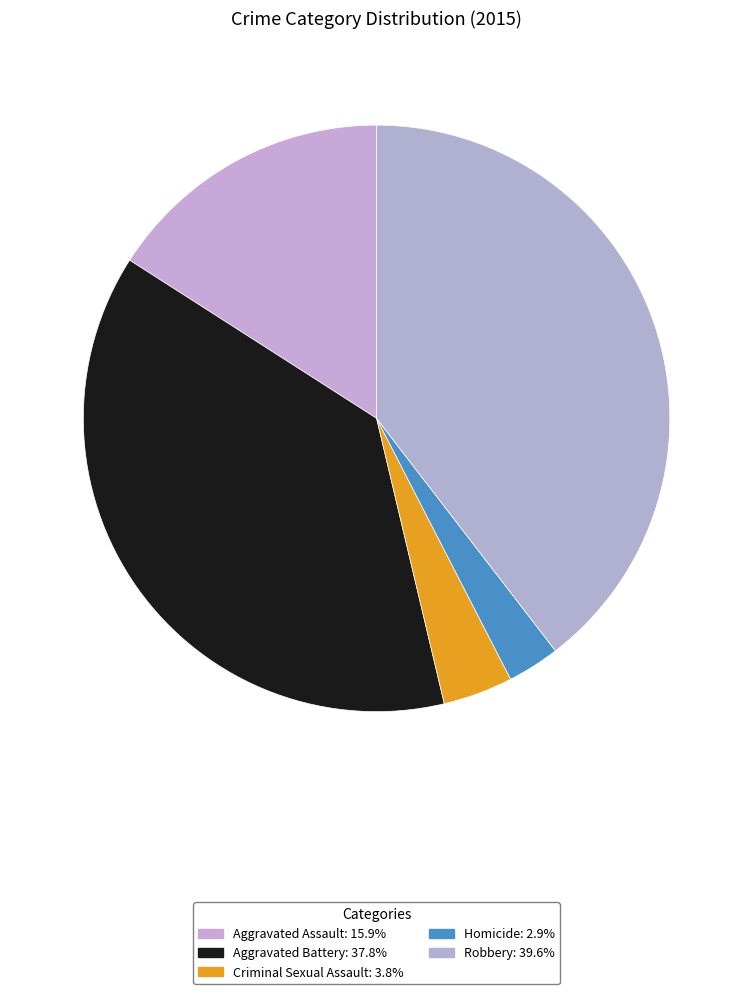

To the nearest percent, what is the difference between the Criminal Sexual Assault and Aggravated Battery slice percentages?

34%